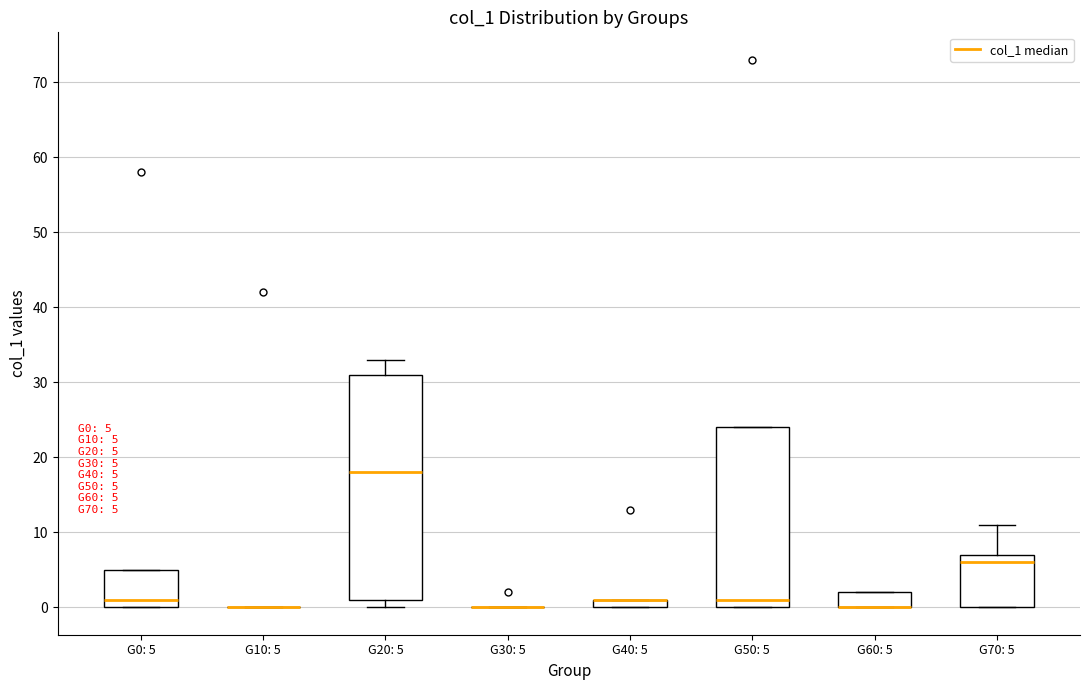

Which box is the tallest, from its lower edge to its upper edge?

G20: 5